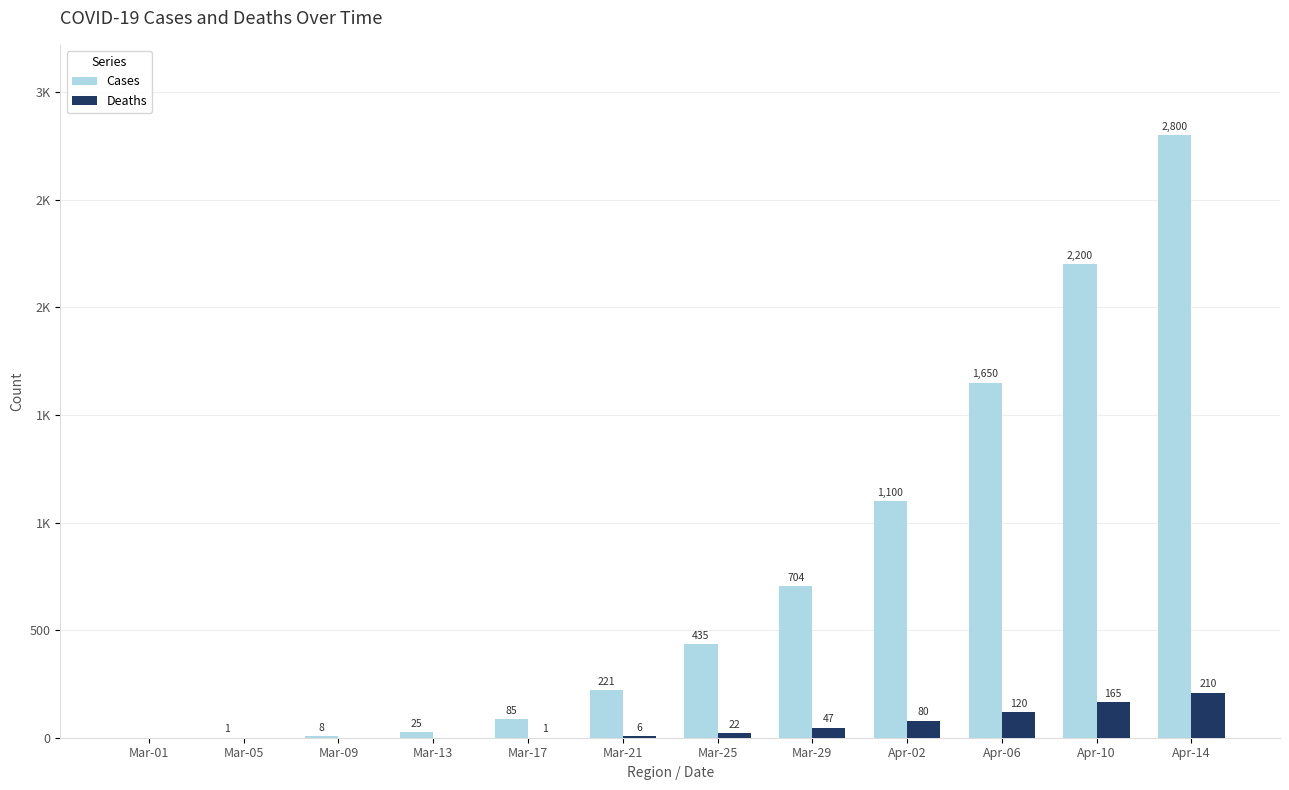

Which label corresponds to the largest value in the chart?

Apr-14